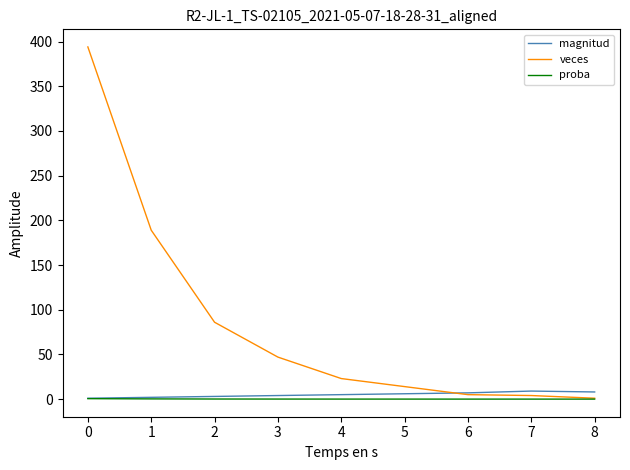

Which series has the widest spread of values?

veces